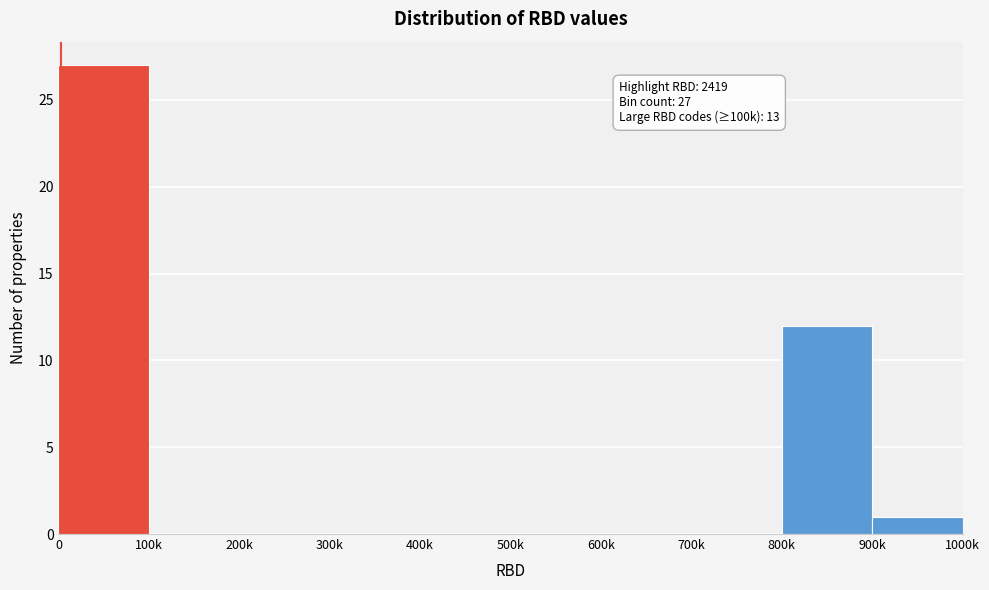

Reading left to right, list all the values displayed in this chart.

0=27	100k=0	200k=0	300k=0	400k=0	500k=0	600k=0	700k=0	800k=12	900k=1